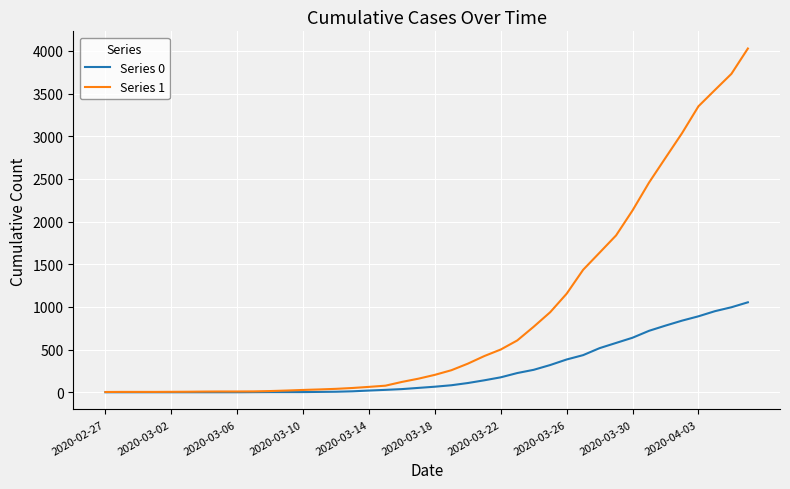

Which series has the largest total across all categories?

Series 1